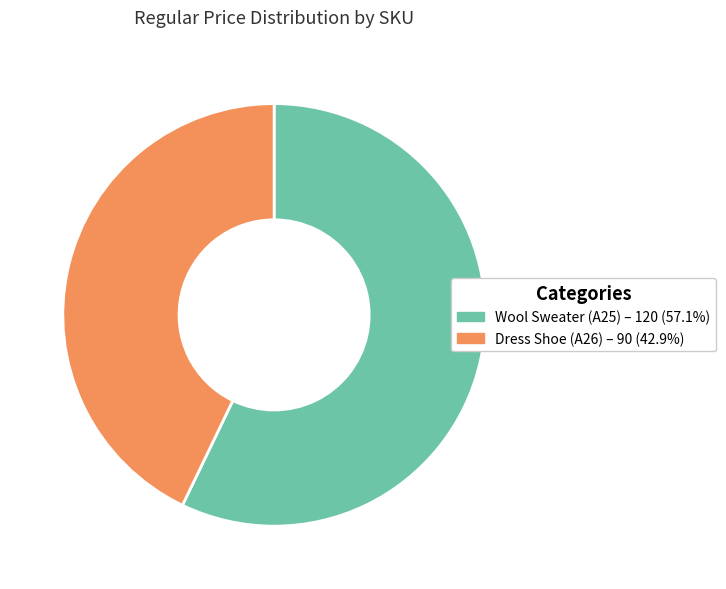

Is there a majority slice in this chart?

Yes